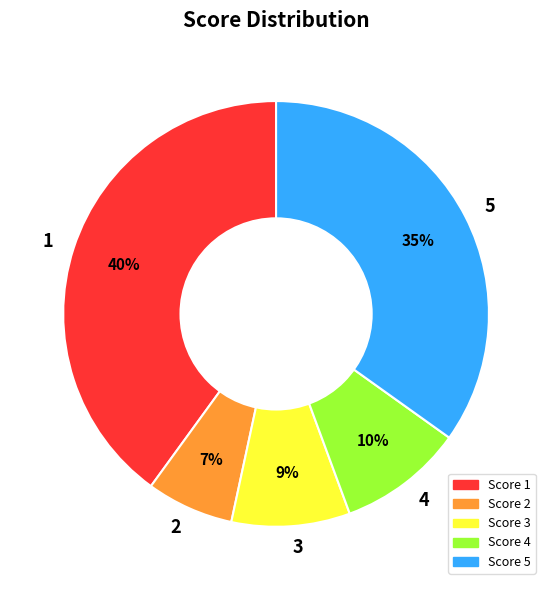

Approximately how many times larger is the value at 3 compared to 4?

0.9